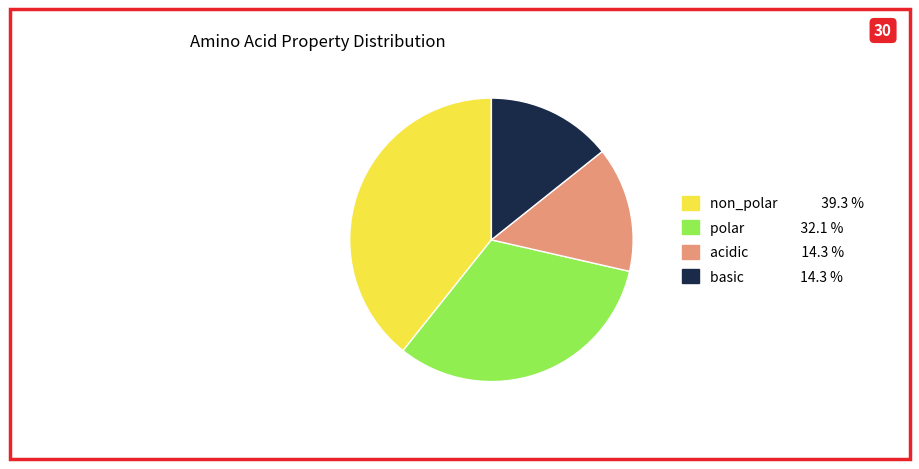

Is there any slice that represents more than half of the pie?

No